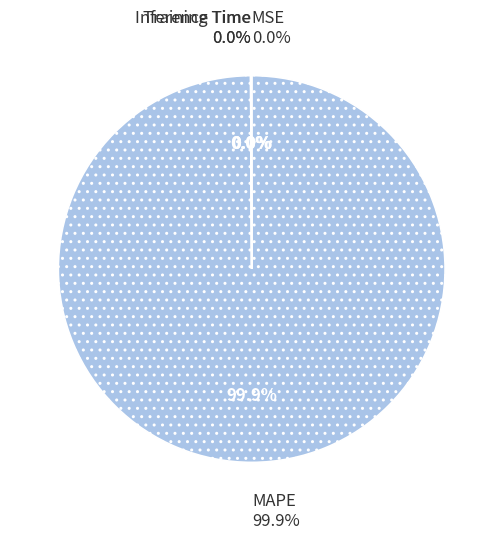

Rank the categories by value from highest to lowest.

MAPE, Training Time, Inference Time, MSE